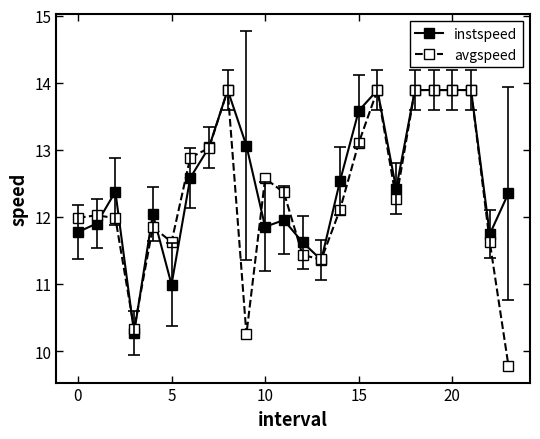

Which series has the largest range (max minus min)?

avgspeed